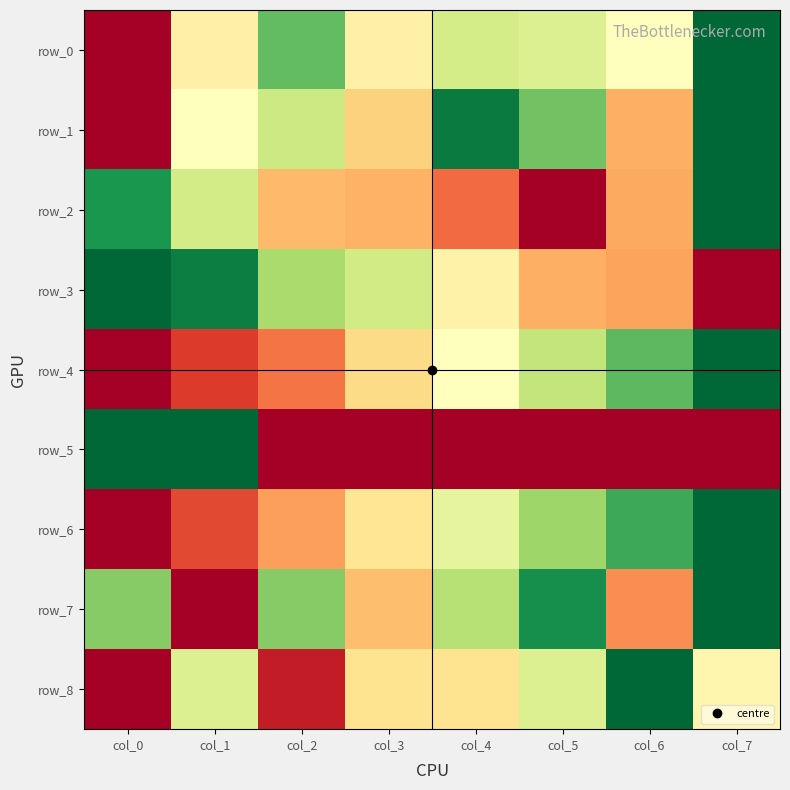

What is the difference between the maximum and minimum values in the row_6 series?

1.0